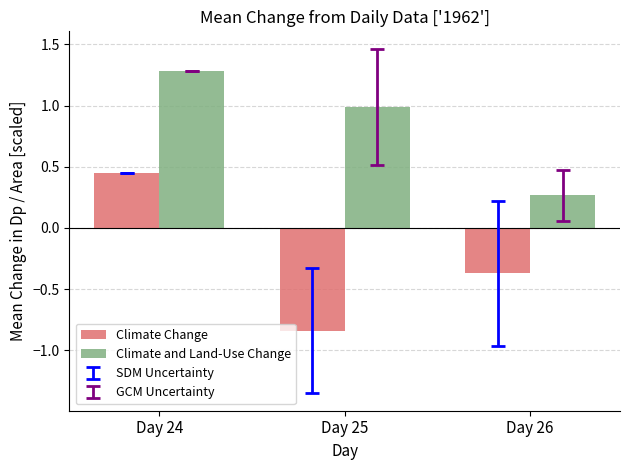

What is the value of the Climate and Land-Use Change bar at the 2nd from the left?

1.0